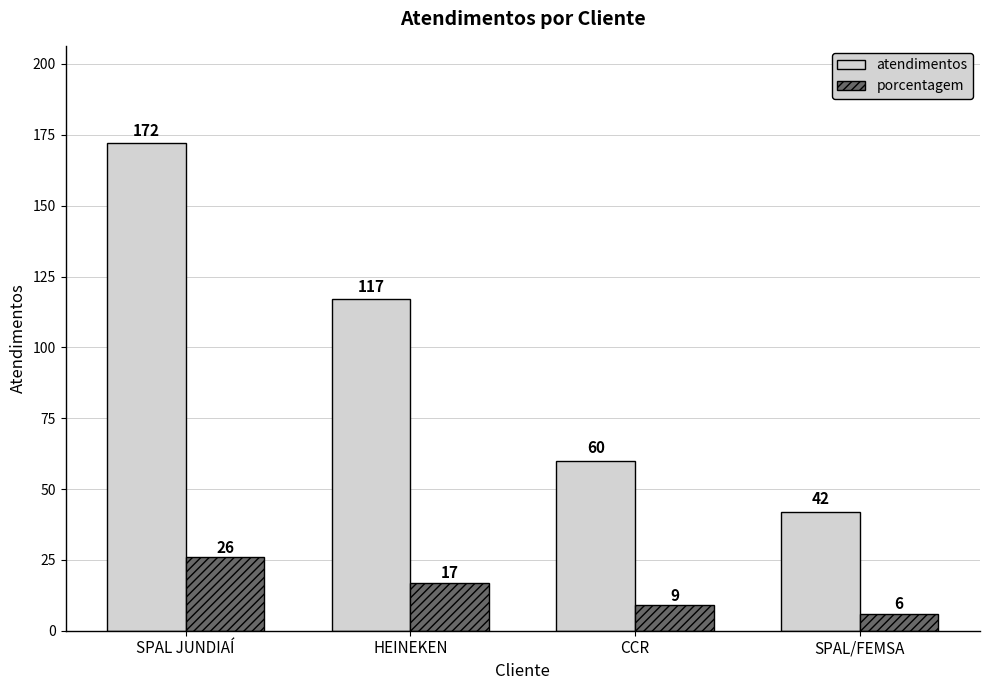

What is the label of the 4th bar from the right?

SPAL JUNDIAÍ